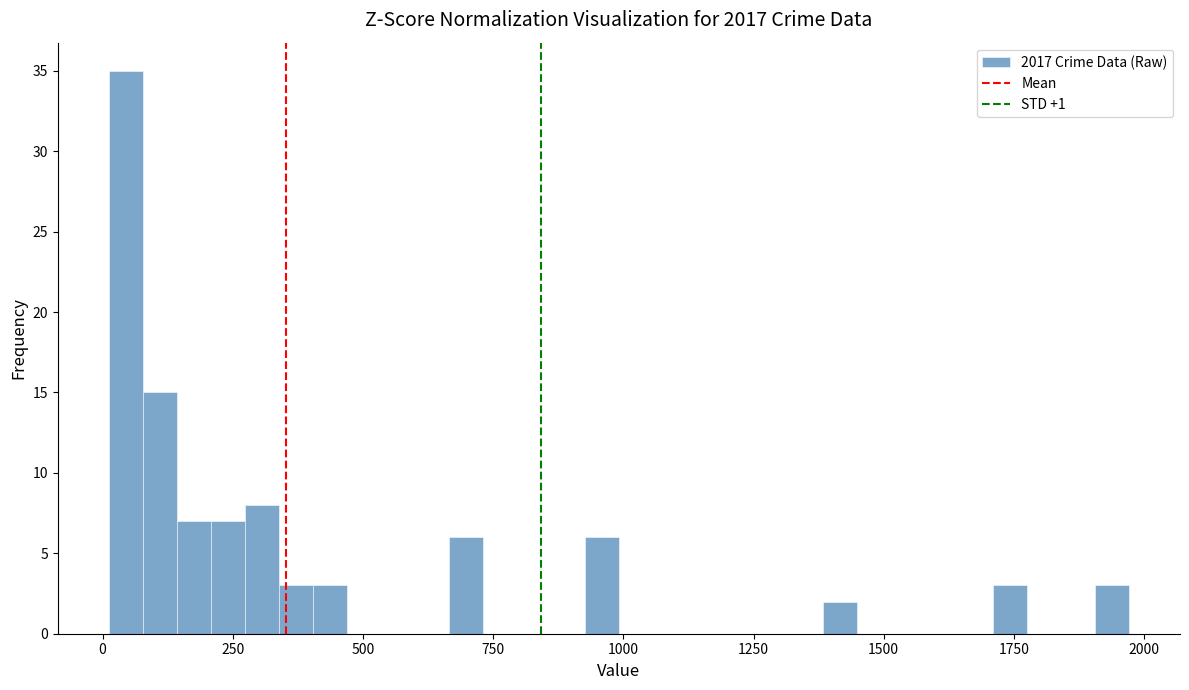

Read against the x-axis, roughly where is the centre of the tallest bar?

50